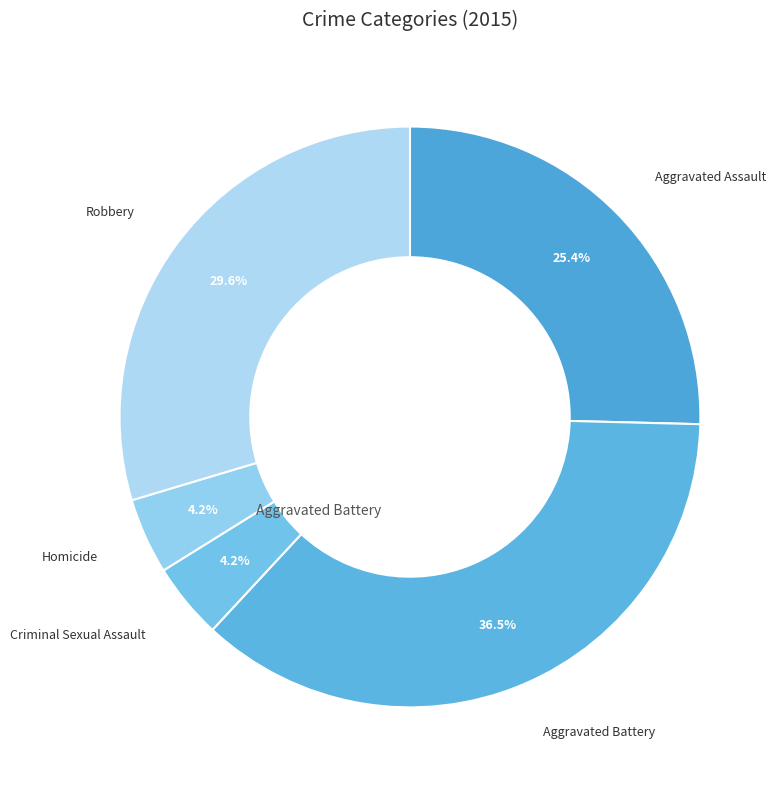

Which category has the biggest portion of the pie?

Aggravated Battery